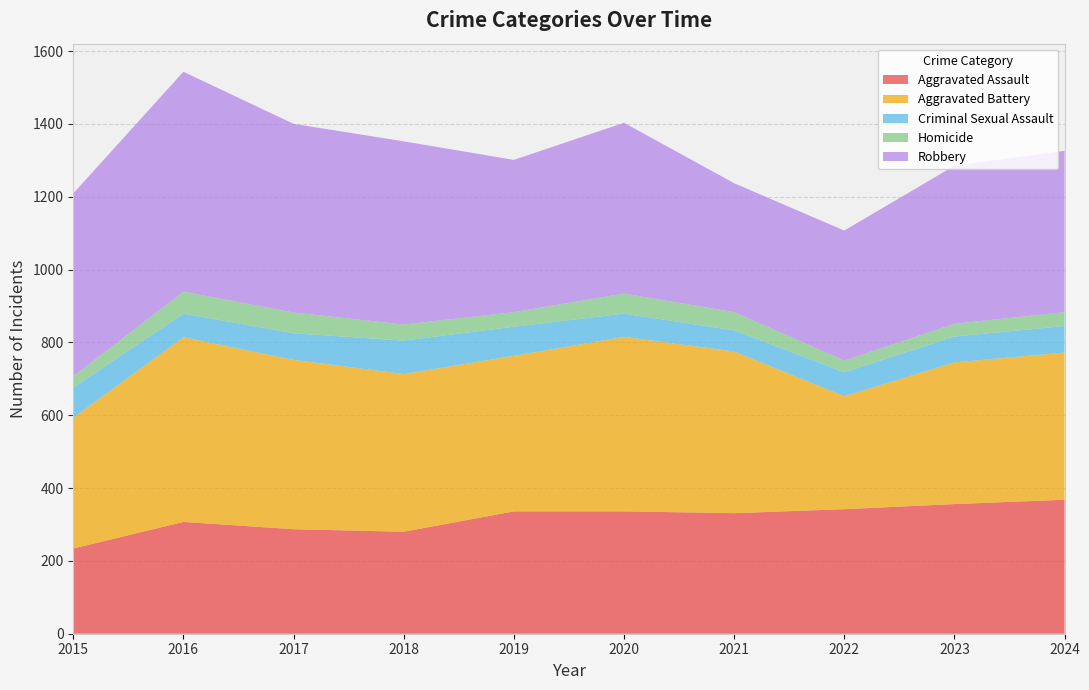

Reading right to left, list all the values displayed in this chart.

Aggravated Assault: 2024=368	2023=356	2022=342	2021=331	2020=336	2019=336	2018=280	2017=287	2016=307	2015=234
Aggravated Battery: 2024=404	2023=389	2022=310	2021=444	2020=479	2019=427	2018=433	2017=465	2016=507	2015=359
Criminal Sexual Assault: 2024=73	2023=71	2022=66	2021=58	2020=64	2019=80	2018=92	2017=73	2016=65	2015=83
Homicide: 2024=38	2023=35	2022=32	2021=50	2020=55	2019=40	2018=44	2017=57	2016=60	2015=31
Robbery: 2024=443	2023=434	2022=357	2021=354	2020=469	2019=418	2018=503	2017=518	2016=604	2015=502